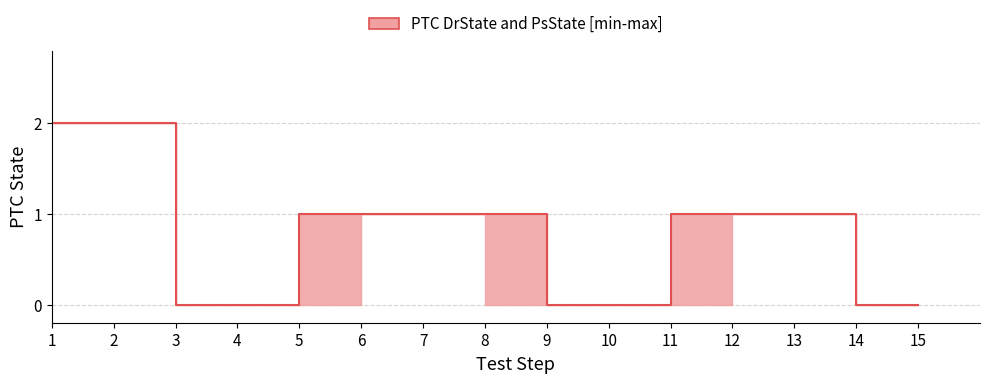

What is the sum of all values?

11